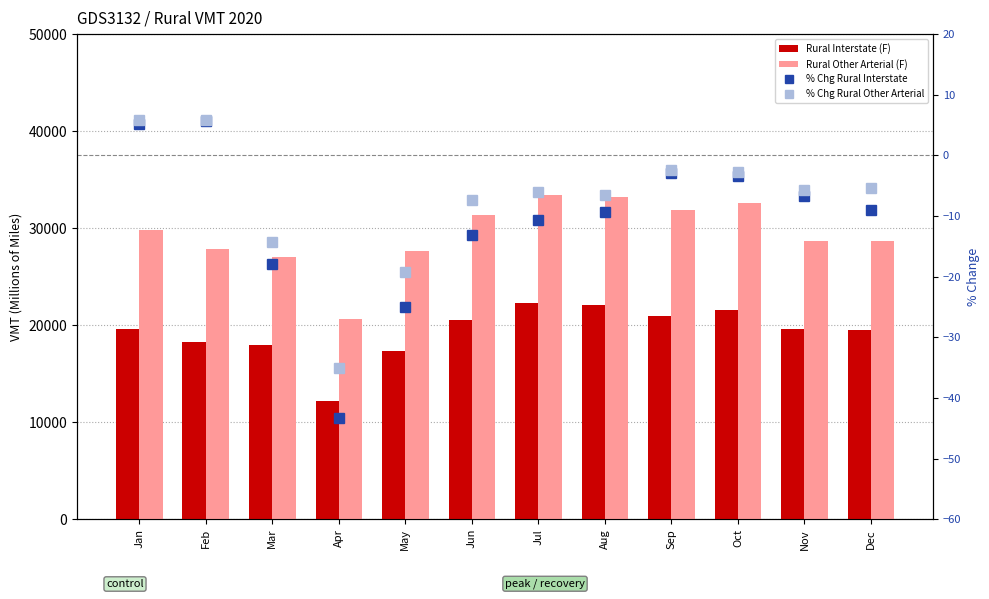

Which label corresponds to the smallest value in the chart?

Apr